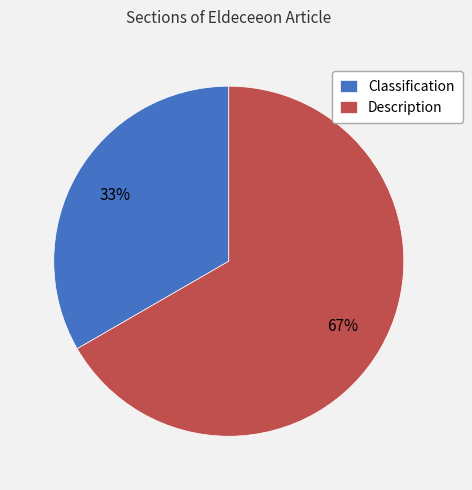

What percentage is the Description slice, to the nearest percent?

67%